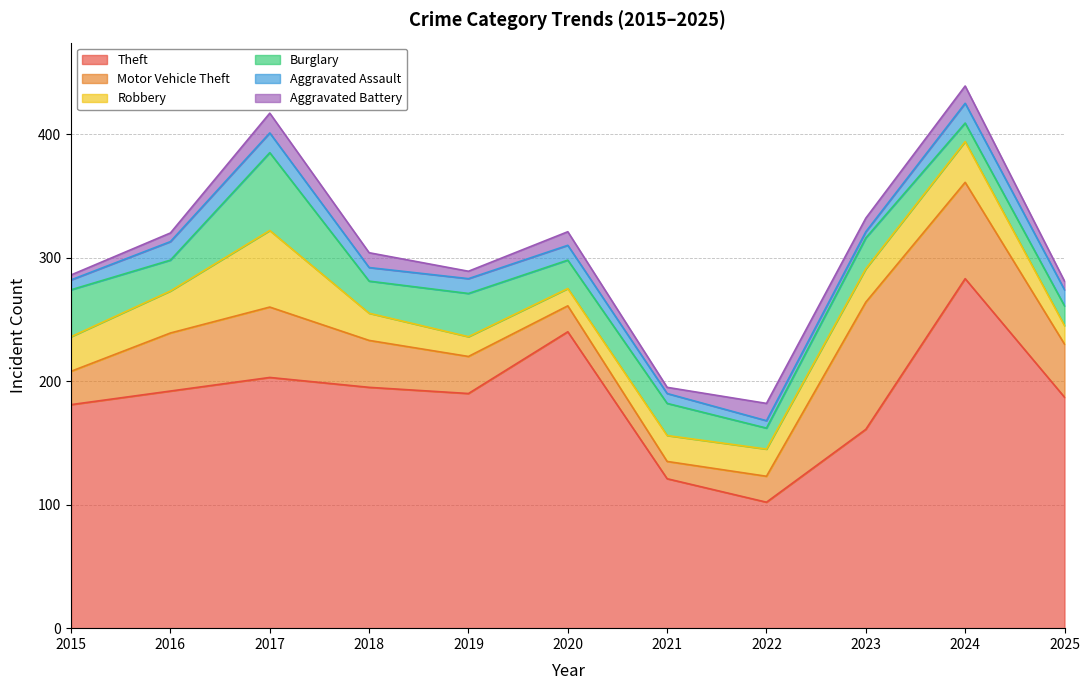

Reading right to left, extract all data points from this chart.

Theft: 2025=187	2024=283	2023=161	2022=102	2021=121	2020=240	2019=190	2018=195	2017=203	2016=192	2015=181
Motor Vehicle Theft: 2025=43	2024=78	2023=103	2022=21	2021=14	2020=21	2019=30	2018=38	2017=57	2016=47	2015=27
Robbery: 2025=15	2024=33	2023=27	2022=22	2021=21	2020=14	2019=16	2018=22	2017=62	2016=34	2015=28
Burglary: 2025=16	2024=15	2023=25	2022=17	2021=26	2020=23	2019=35	2018=26	2017=63	2016=25	2015=38
Aggravated Assault: 2025=13	2024=16	2023=5	2022=6	2021=8	2020=12	2019=12	2018=11	2017=16	2016=15	2015=8
Aggravated Battery: 2025=7	2024=14	2023=11	2022=14	2021=5	2020=11	2019=6	2018=12	2017=16	2016=7	2015=4